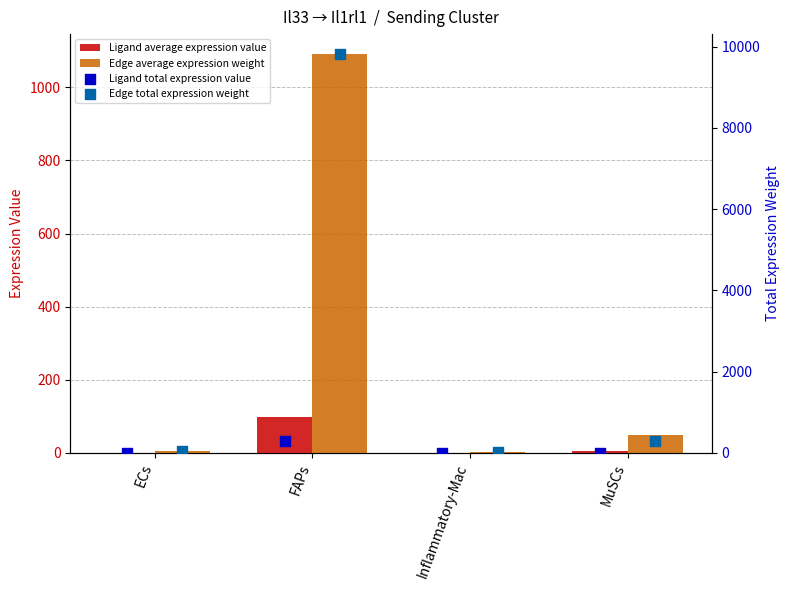

Which series contains the highest Y value?

Edge total expression weight